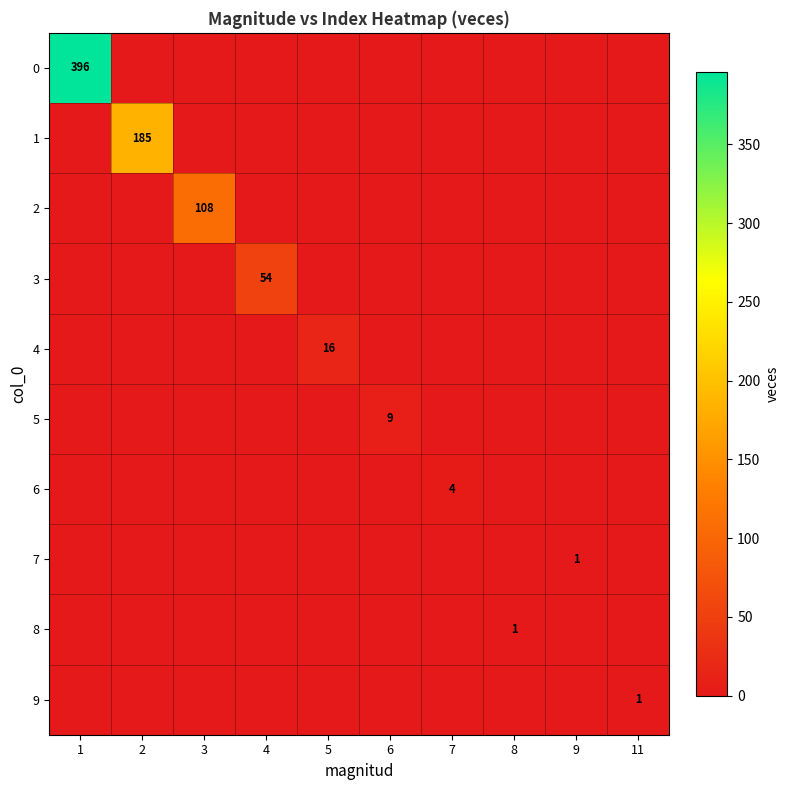

Count the number of data series in this chart.

10